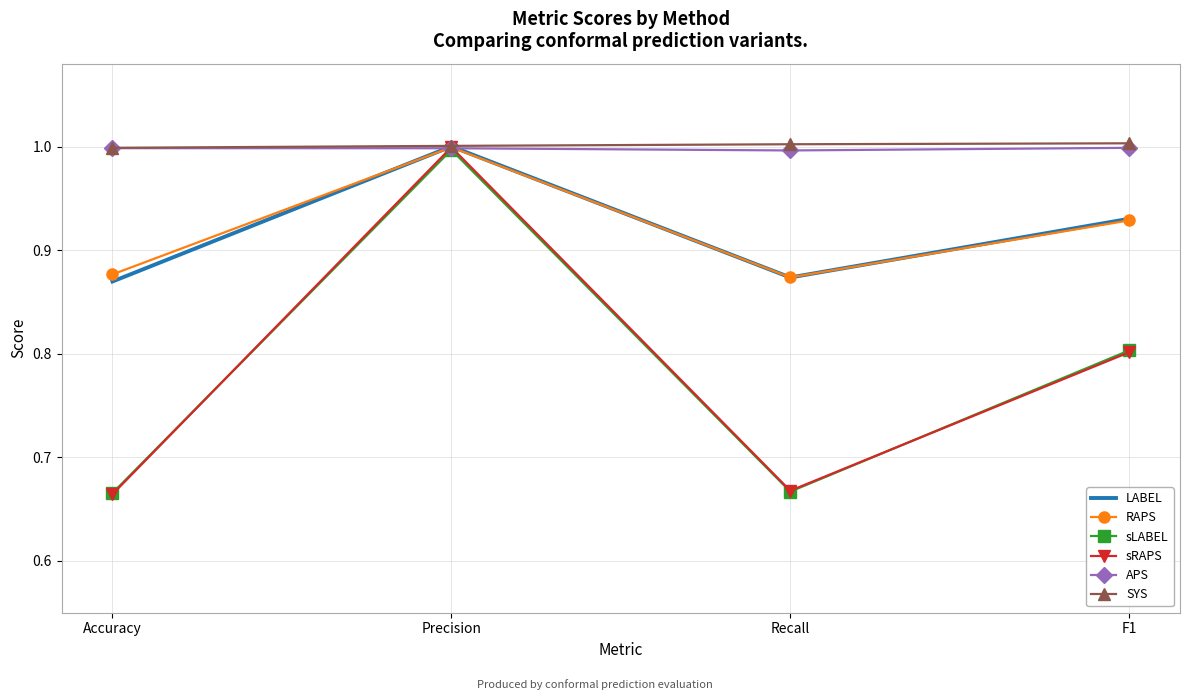

Is the value of sRAPS at Precision greater than the value of sLABEL at Accuracy?

Yes